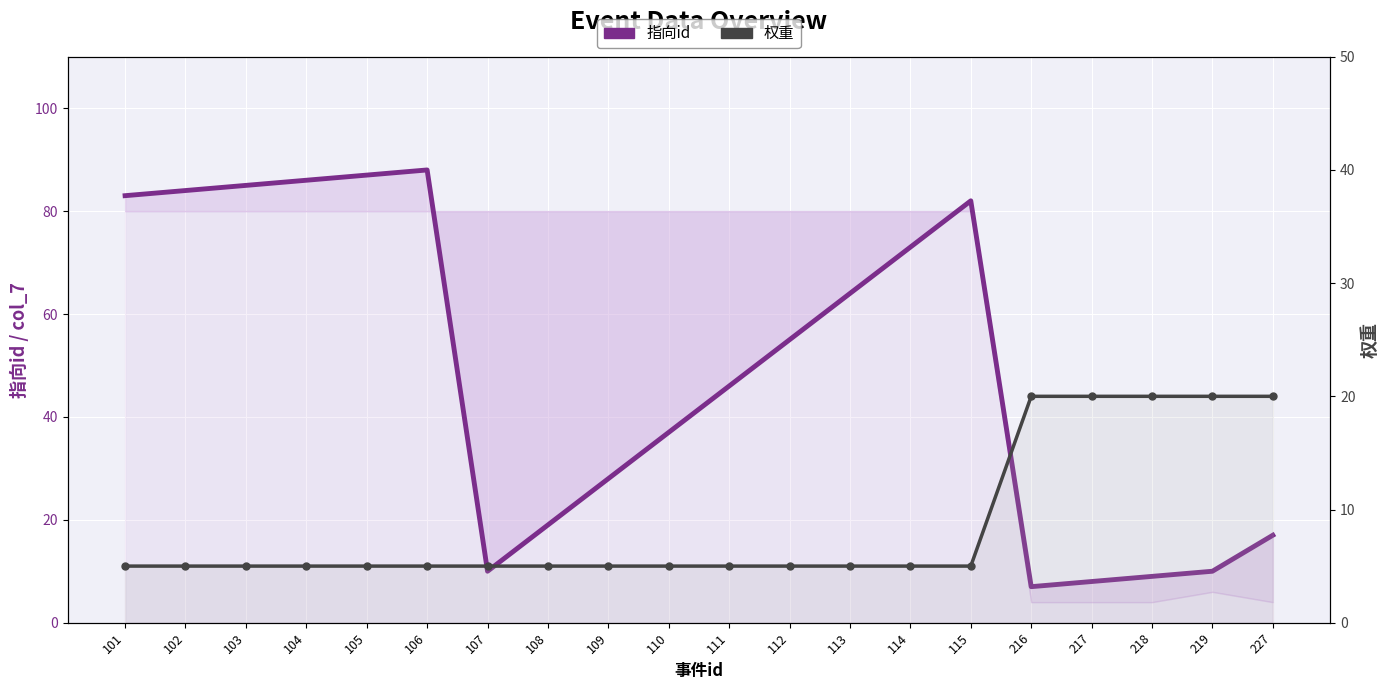

What is the average value of the 权重 series?

9